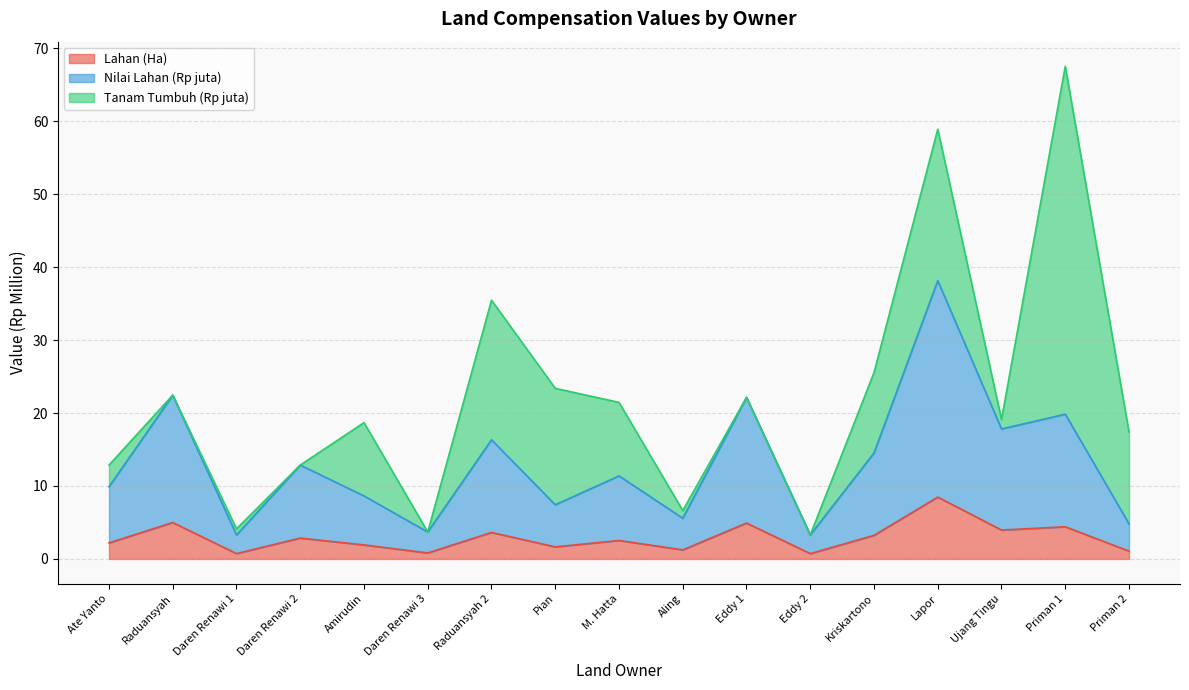

What is the total value across all series at Raduansyah?

22.5